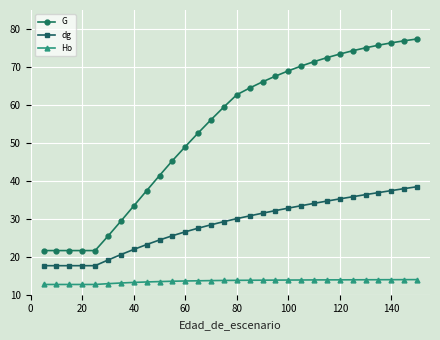

Rank the series by their maximum value, from lowest to highest.

Ho, dg, G